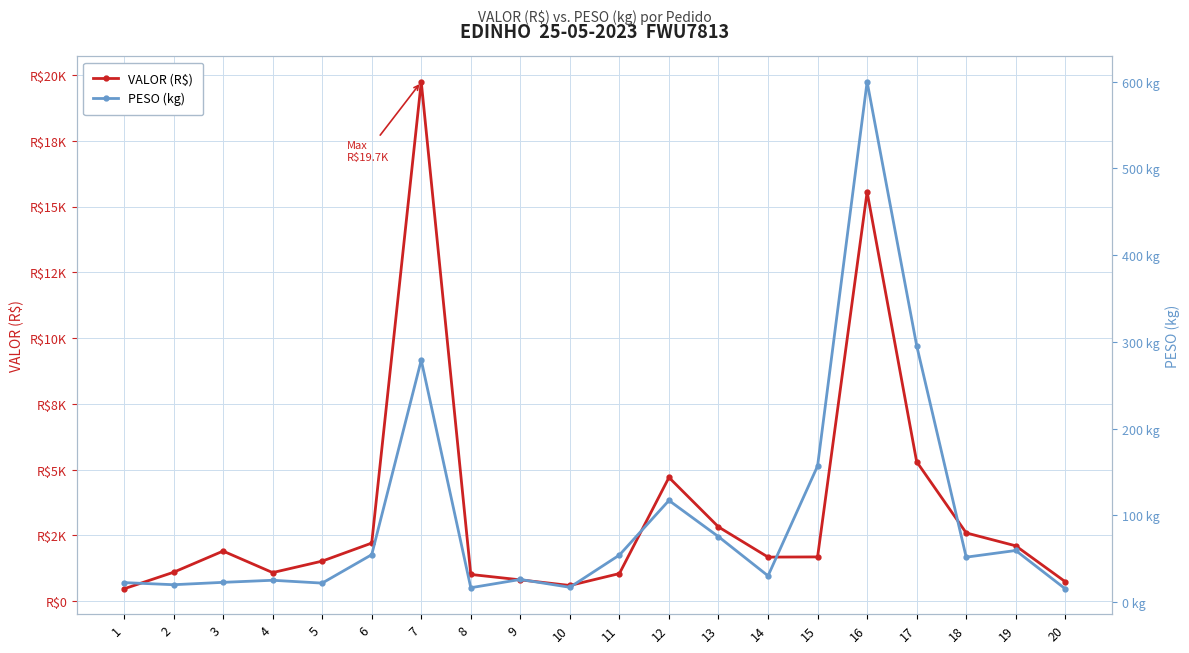

Is this an area chart (filled region under the line)?

No